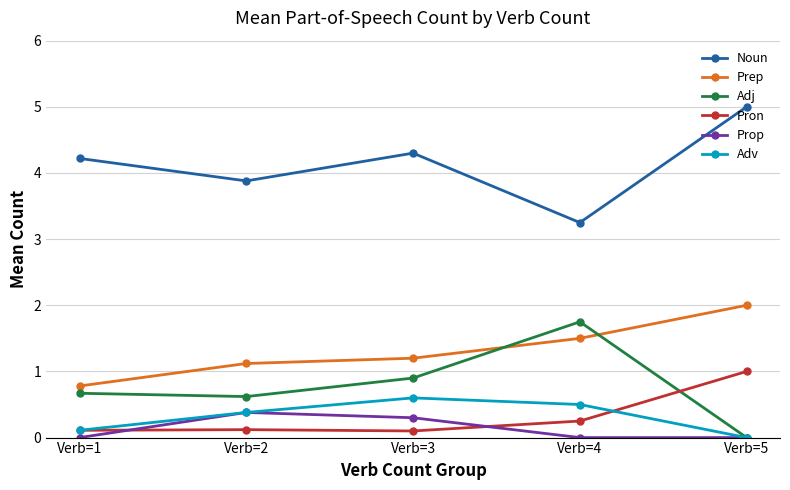

At how many categories does at least one series exceed 1?

5